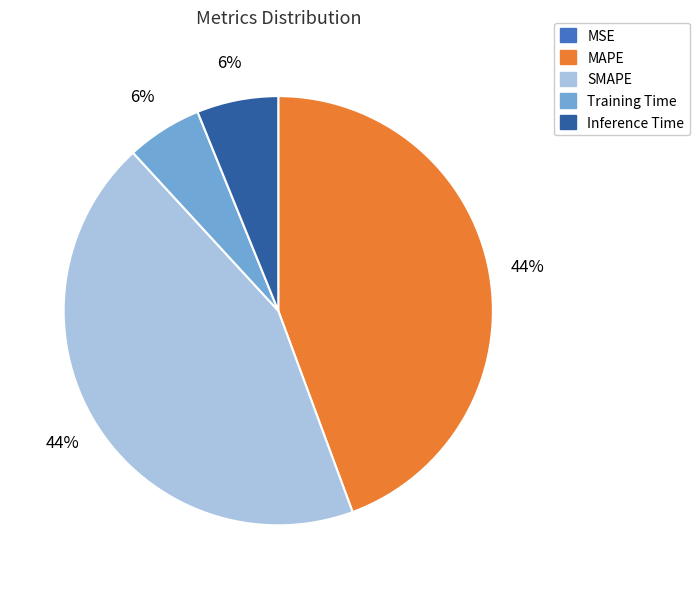

Does Training Time represent more than half of the total?

No